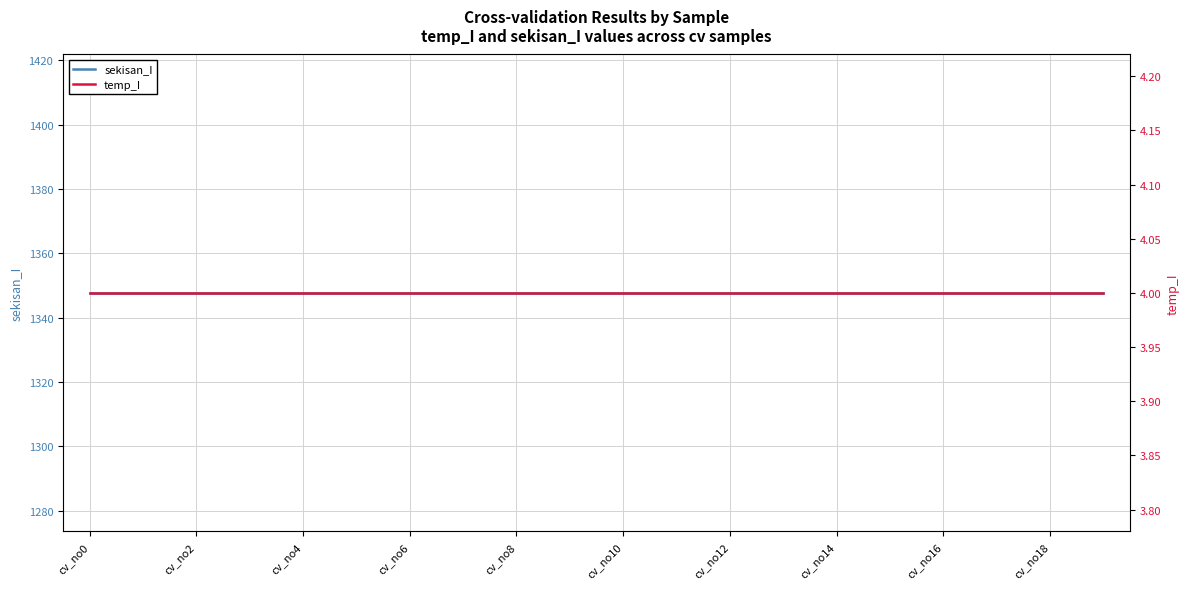

Between cv_no8 and 17, which series saw the biggest shift?

sekisan_I